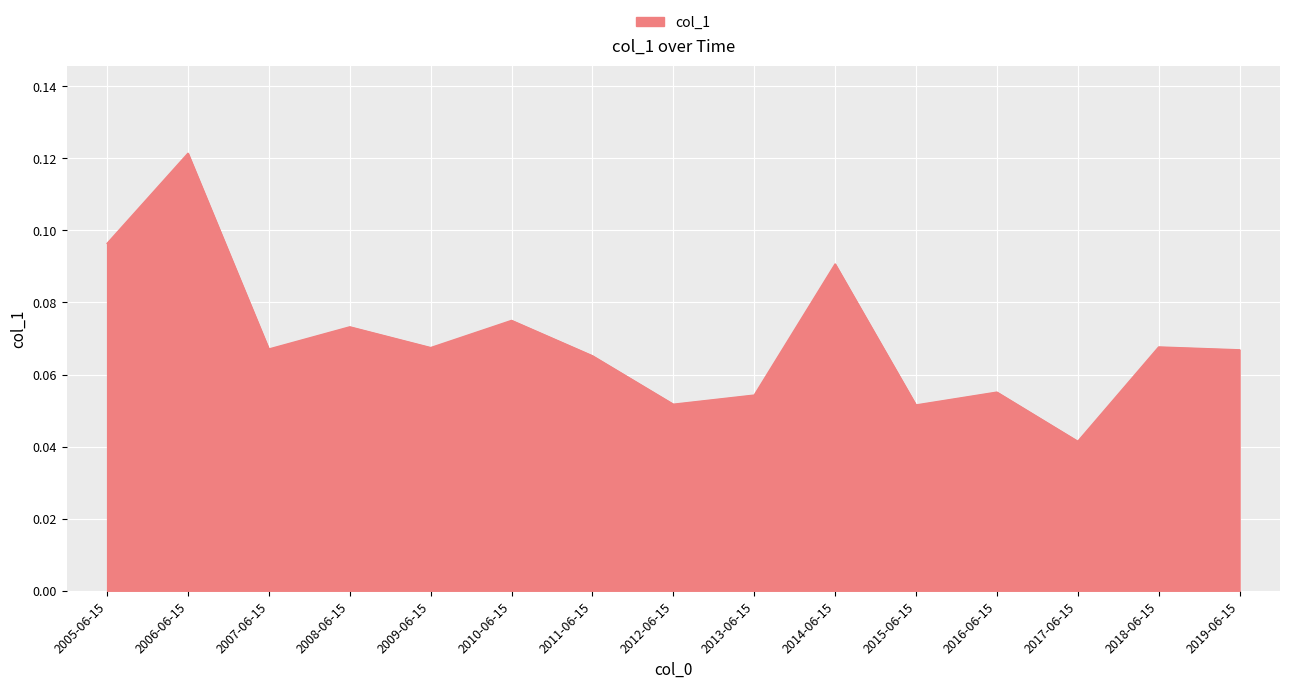

Which has a higher value, 2018-06-15 or 2013-06-15?

2018-06-15